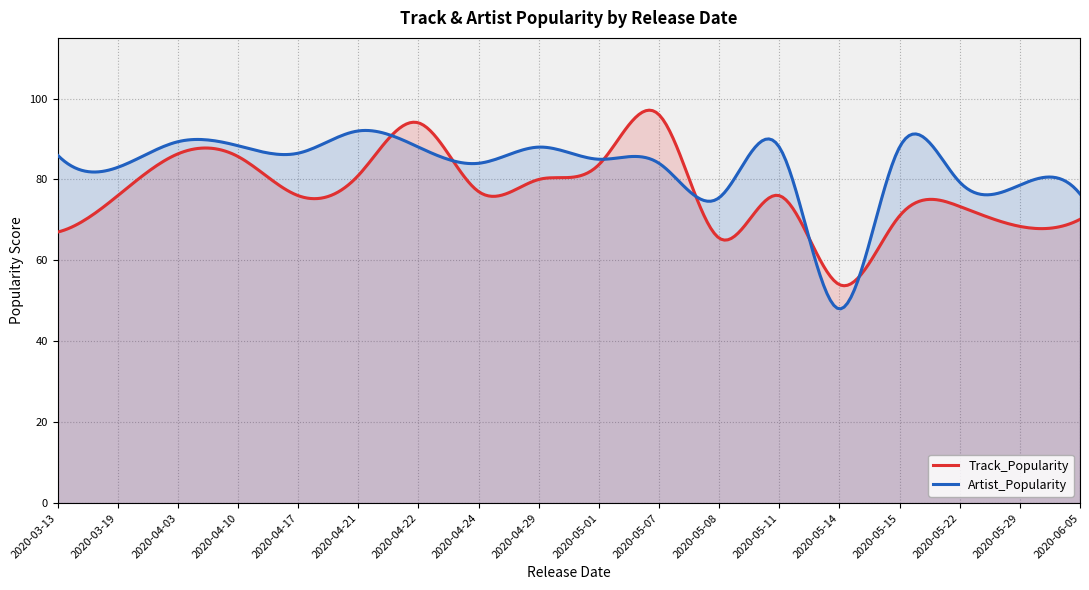

Rank the series by their maximum value, from highest to lowest.

Track_Popularity, Artist_Popularity